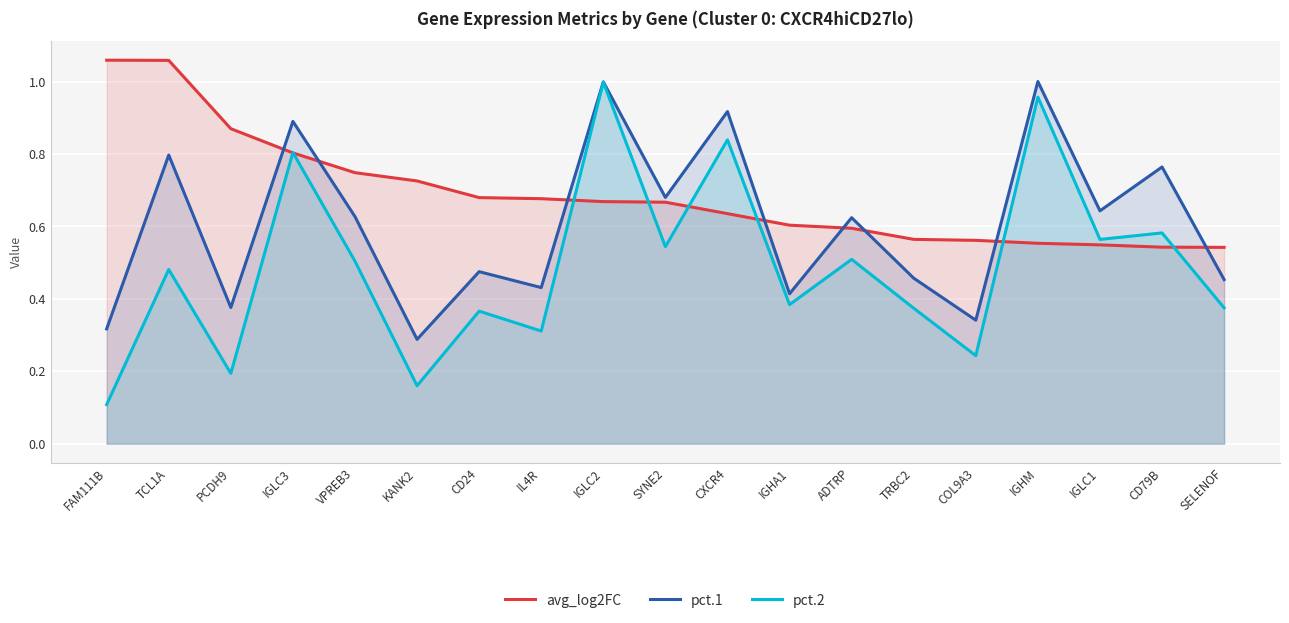

Which series has the largest total across all categories?

avg_log2FC